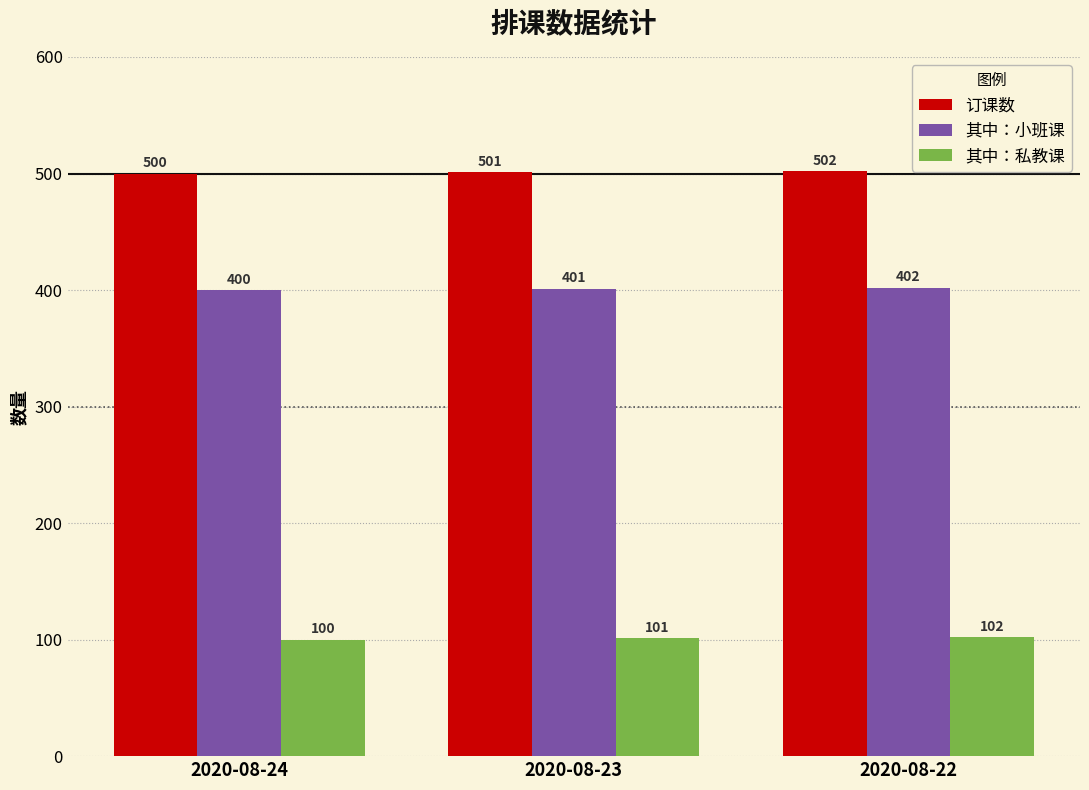

The 订课数 series shows 501 at 2020-08-23. True or false?

True